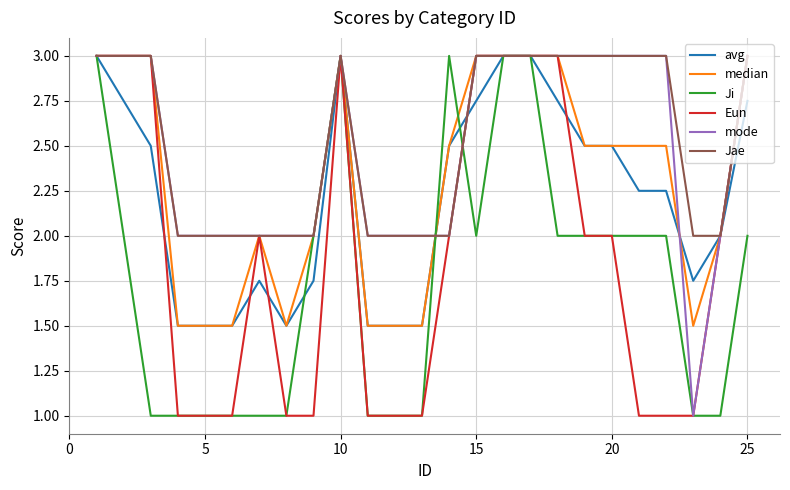

How many categories are shown in the chart?

25